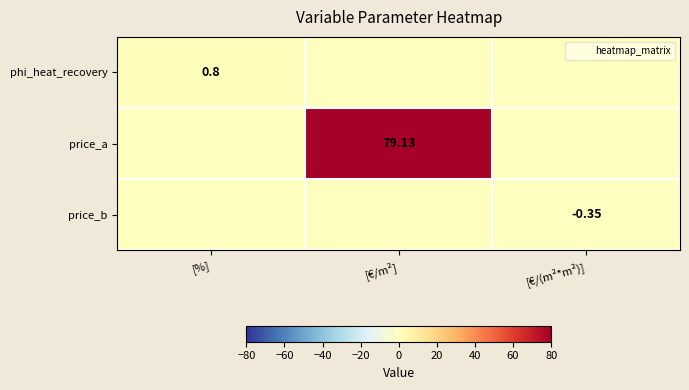

Rank the categories by price_a value from highest to lowest.

[€/m²], [%], [€/(m²*m²)]